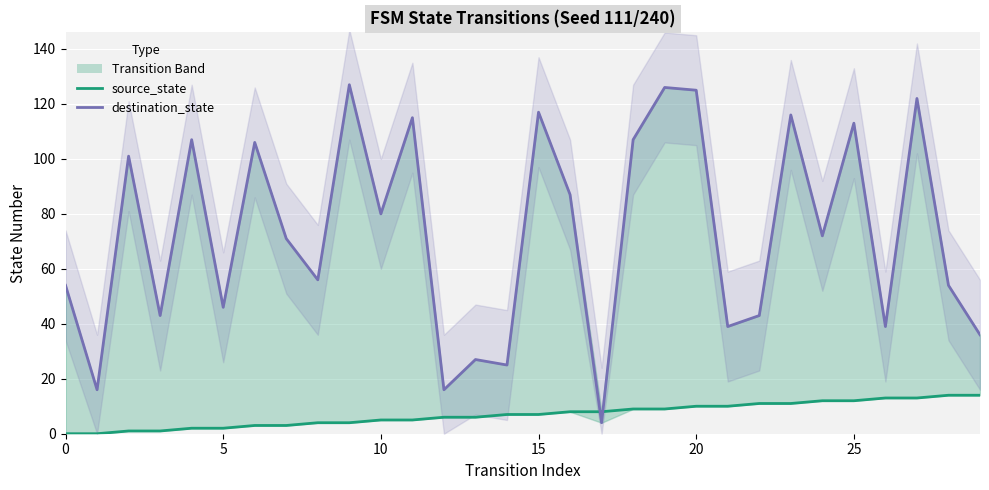

True or false: source_state has more than 1 points higher than both neighbors.

False